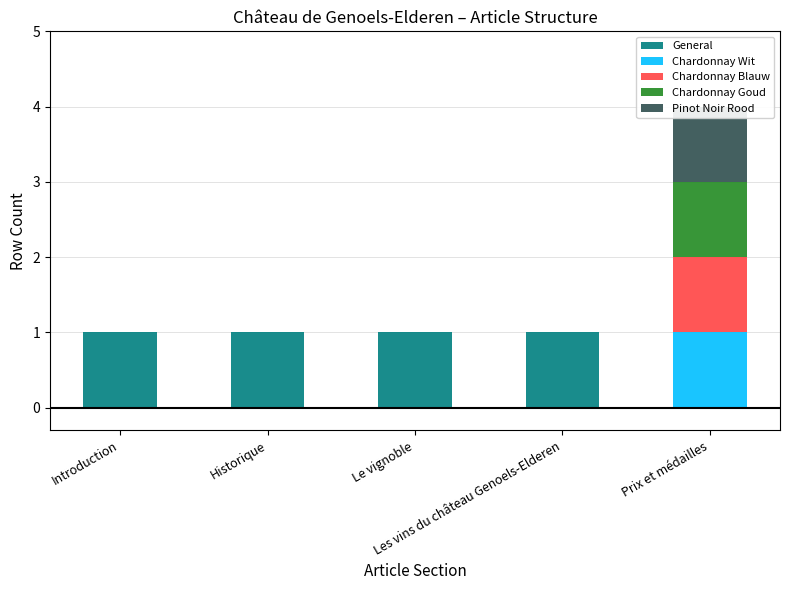

What is the difference between the General values at Prix et médailles and Le vignoble?

1